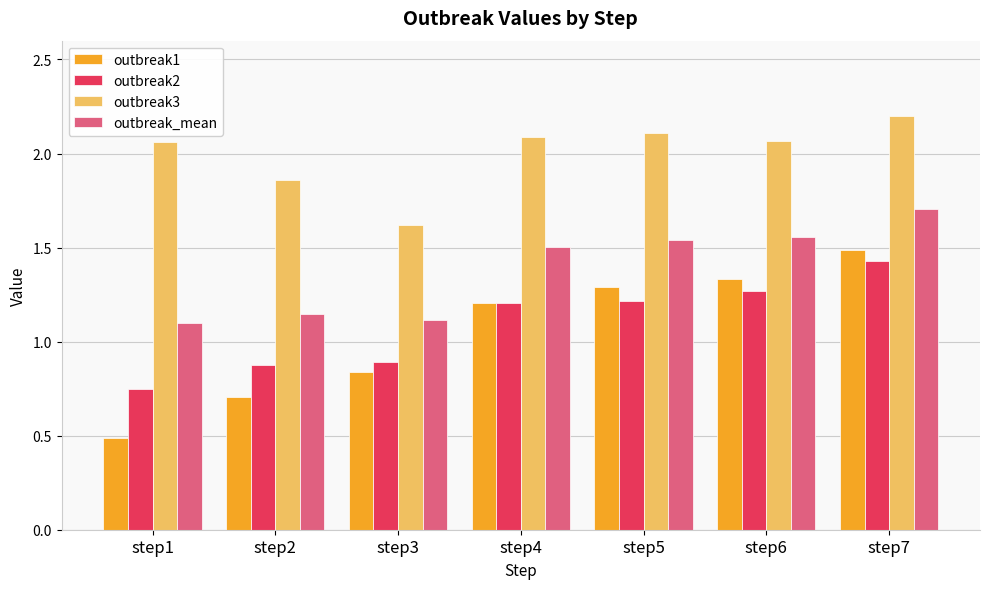

At which label does outbreak2 reach its minimum?

step1